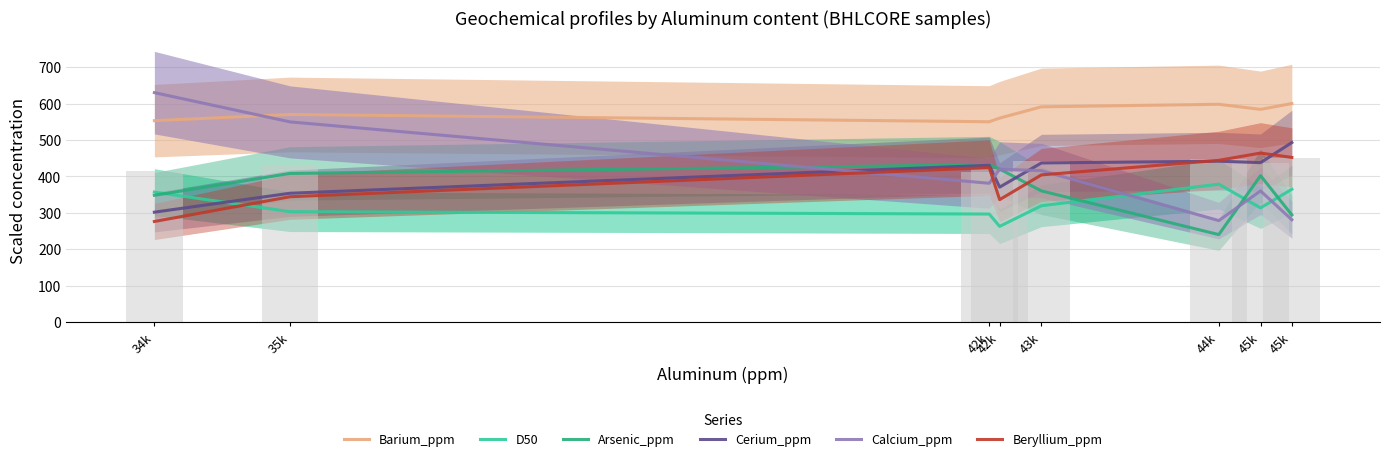

At which label does Cerium_ppm first exceed 436?

43k